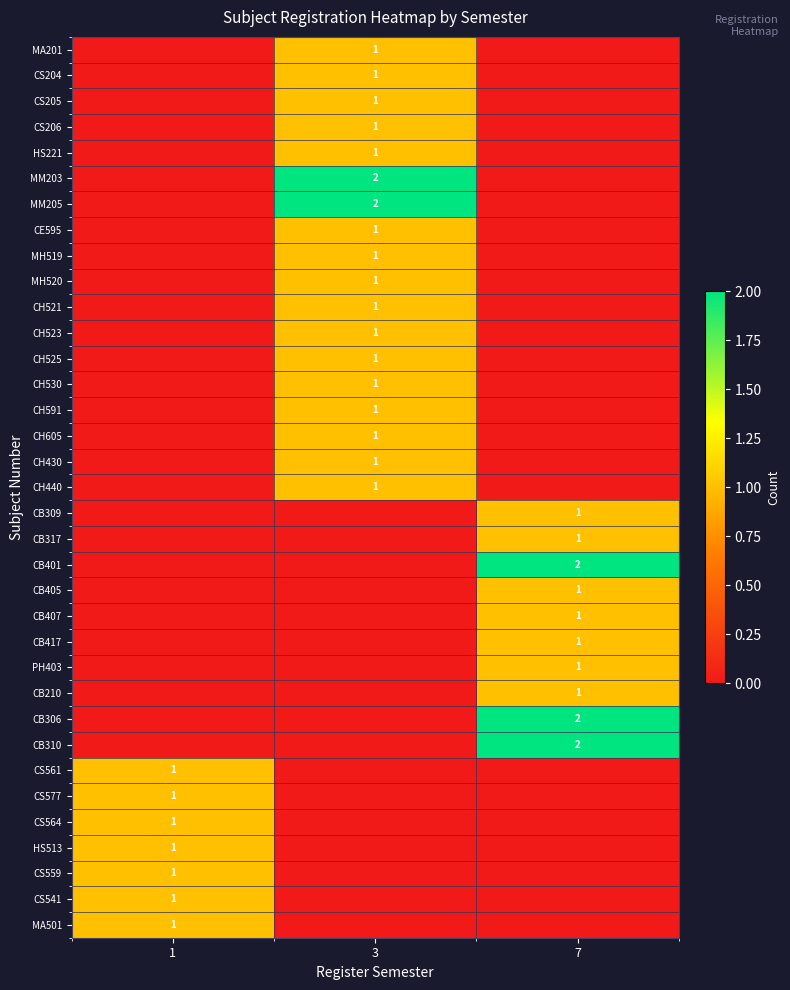

Which label corresponds to the largest value in the chart?

3